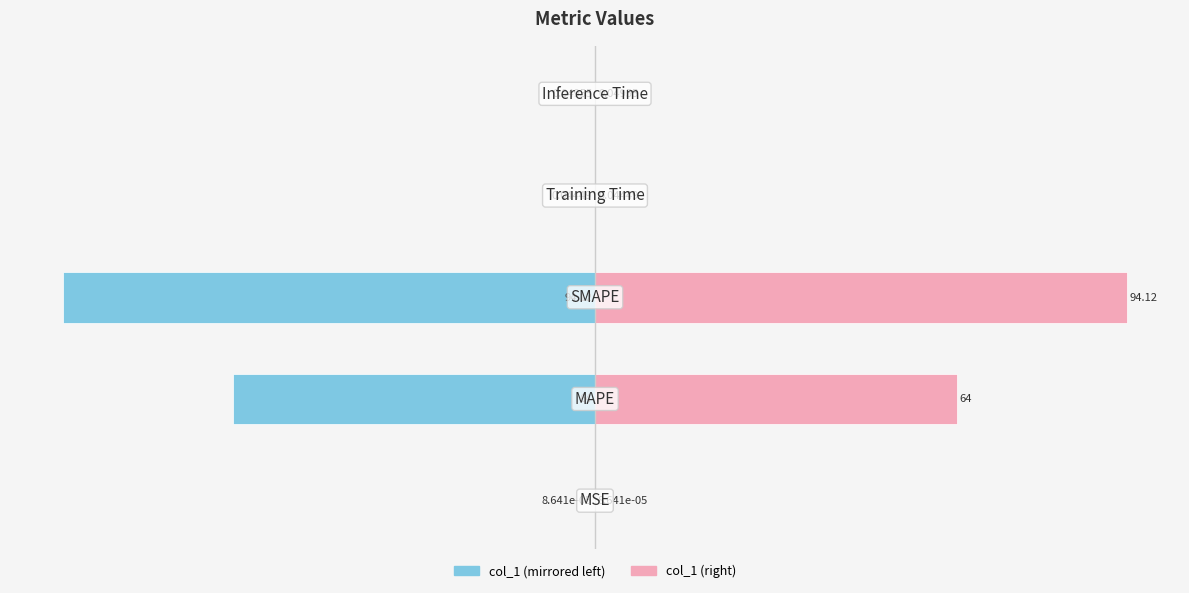

How many data points does each series have?

5